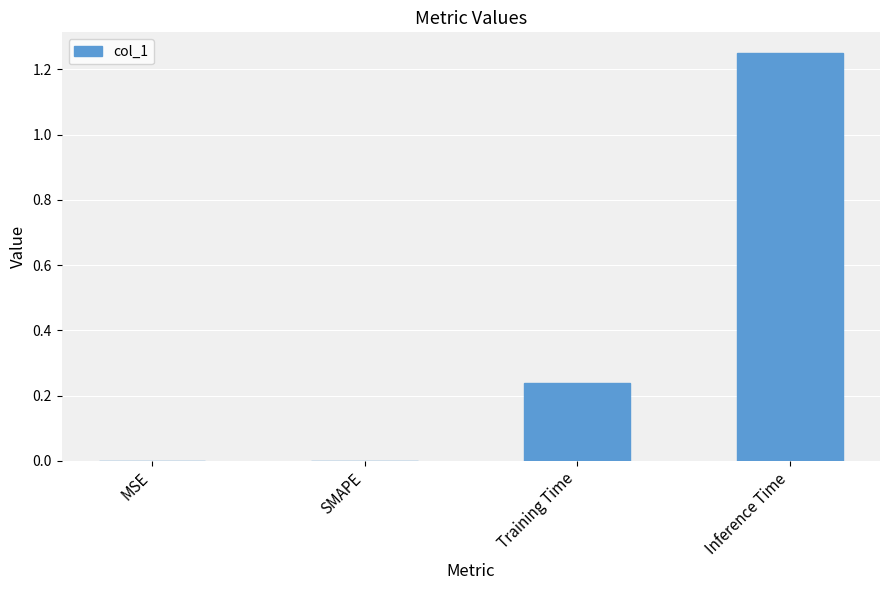

The chart shows a value of 0.6 at Inference Time. True or false?

False